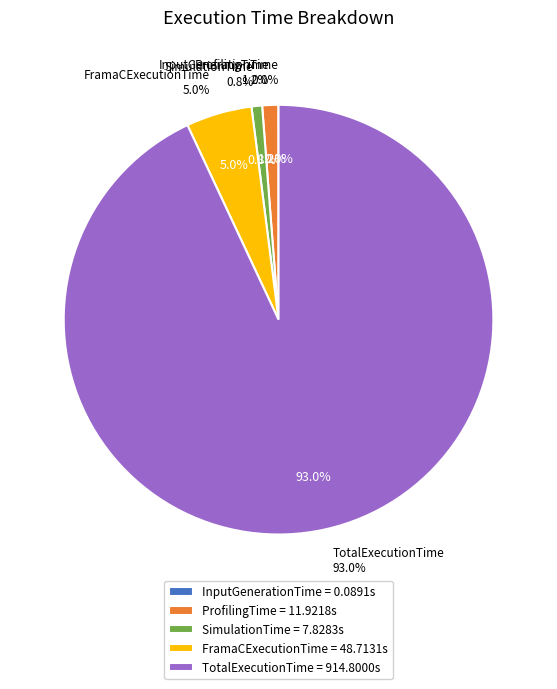

To the nearest percent, what is the average slice percentage?

20%